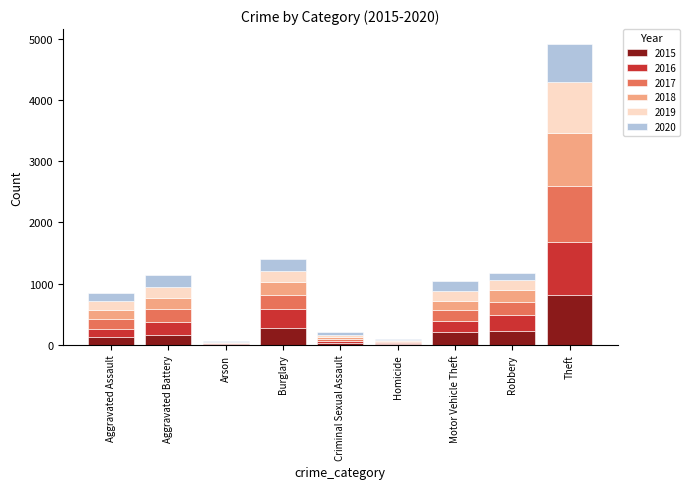

Which category has the highest value in the 2015 series?

Theft